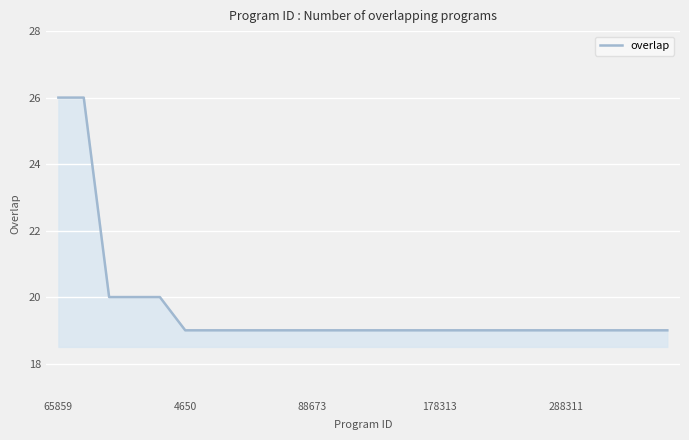

What is the difference between the maximum and minimum values?

7